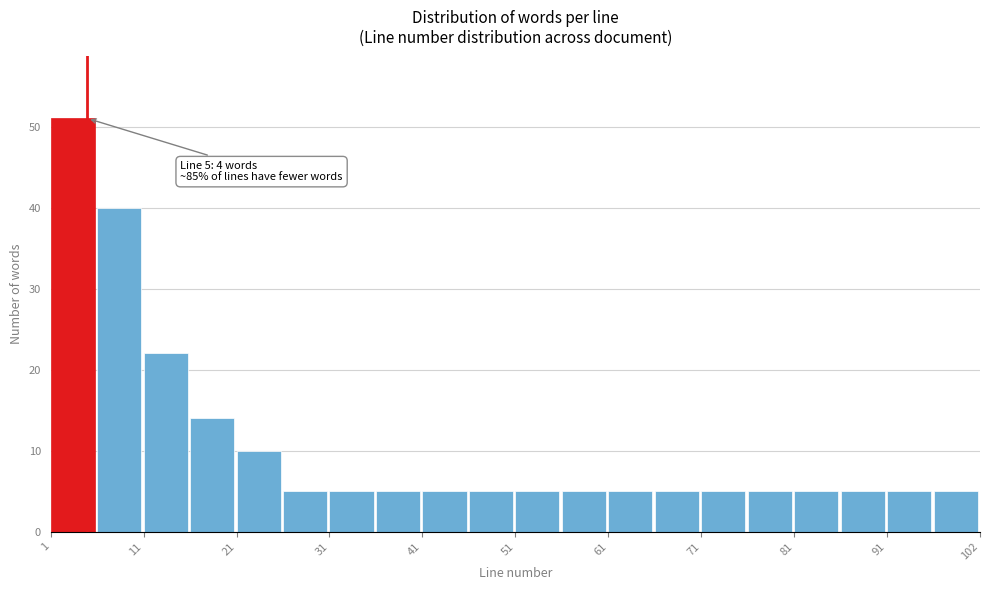

Around what value on the x-axis is the tallest bar? Give the approximate position of its centre, as read against the axis.

4